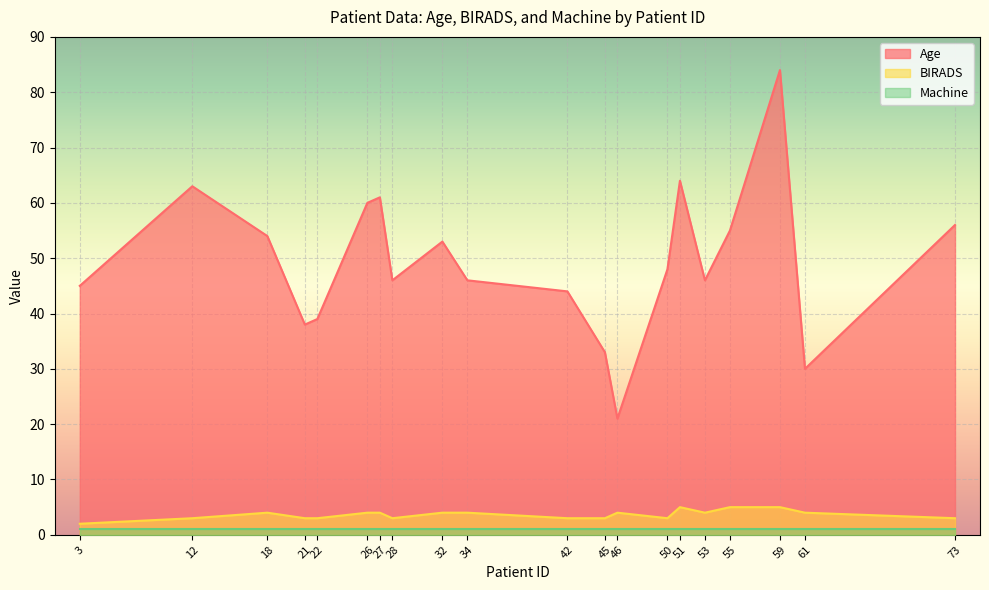

Where does the BIRADS series first go above 4?

51